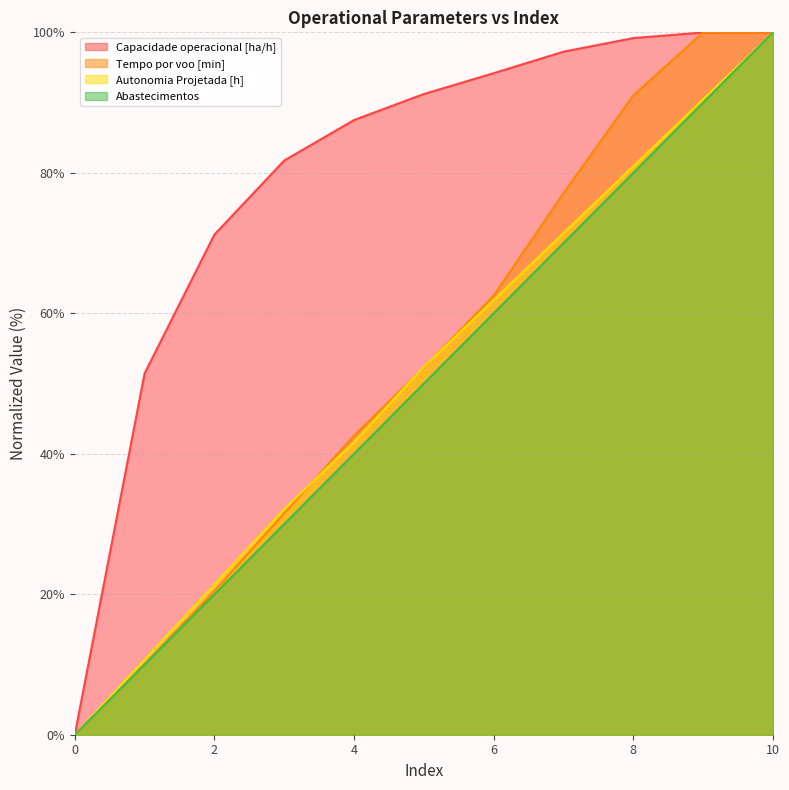

At which label does Capacidade operacional [ha/h] reach its peak?

10